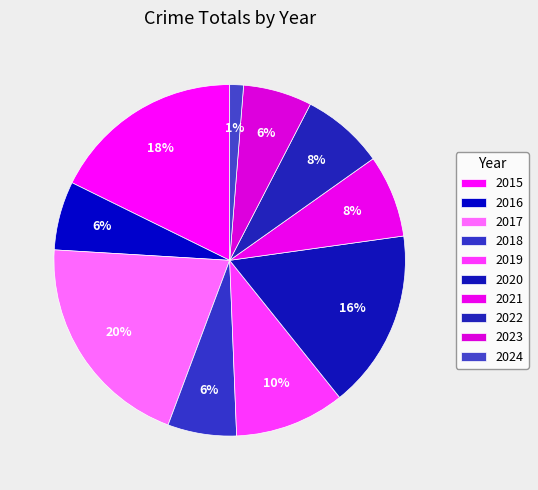

What percentage is NOT represented by 2021?

92.4%